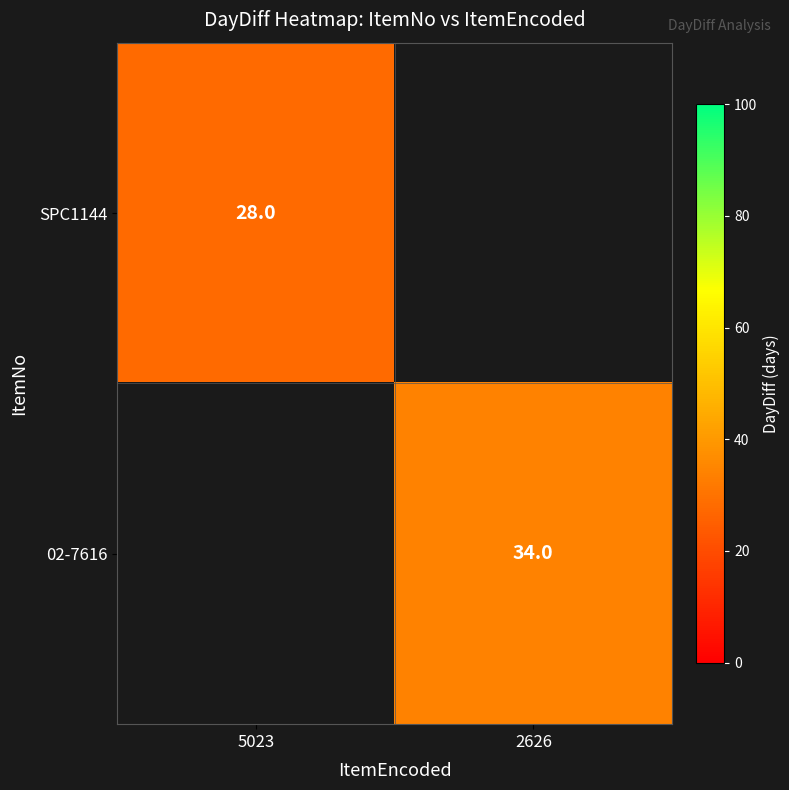

Is it true that SPC1144 equals 19 at 5023?

False